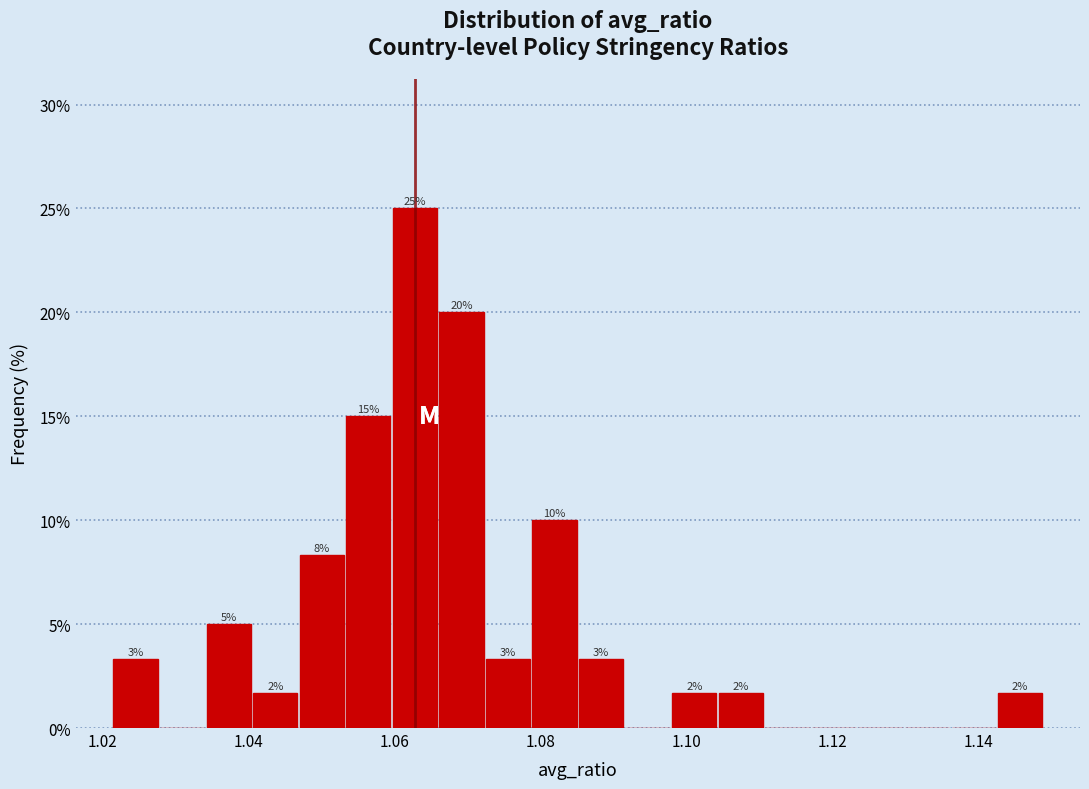

Read against the x-axis, roughly where is the centre of the tallest bar?

1.062